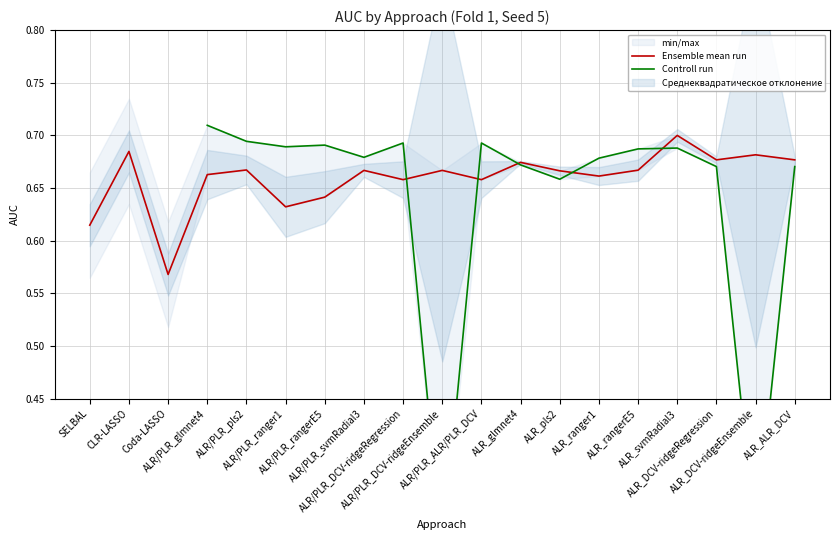

How many series are shown in this chart?

2